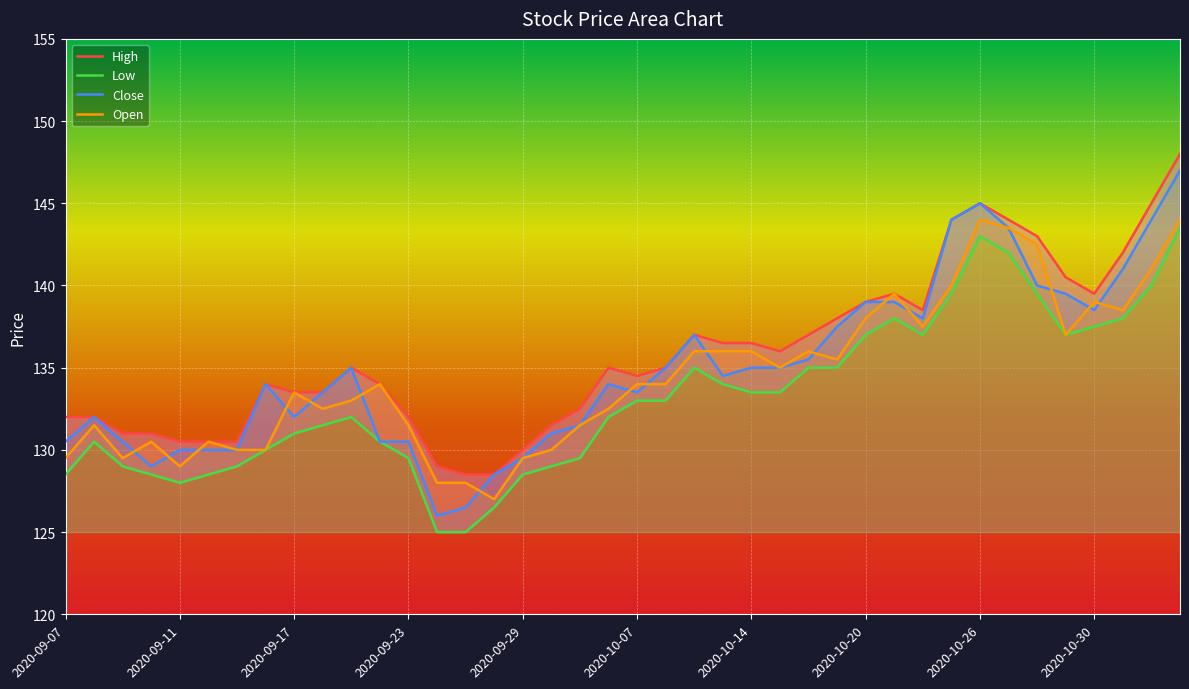

Where does the Low series first go above 133?

2020-10-12